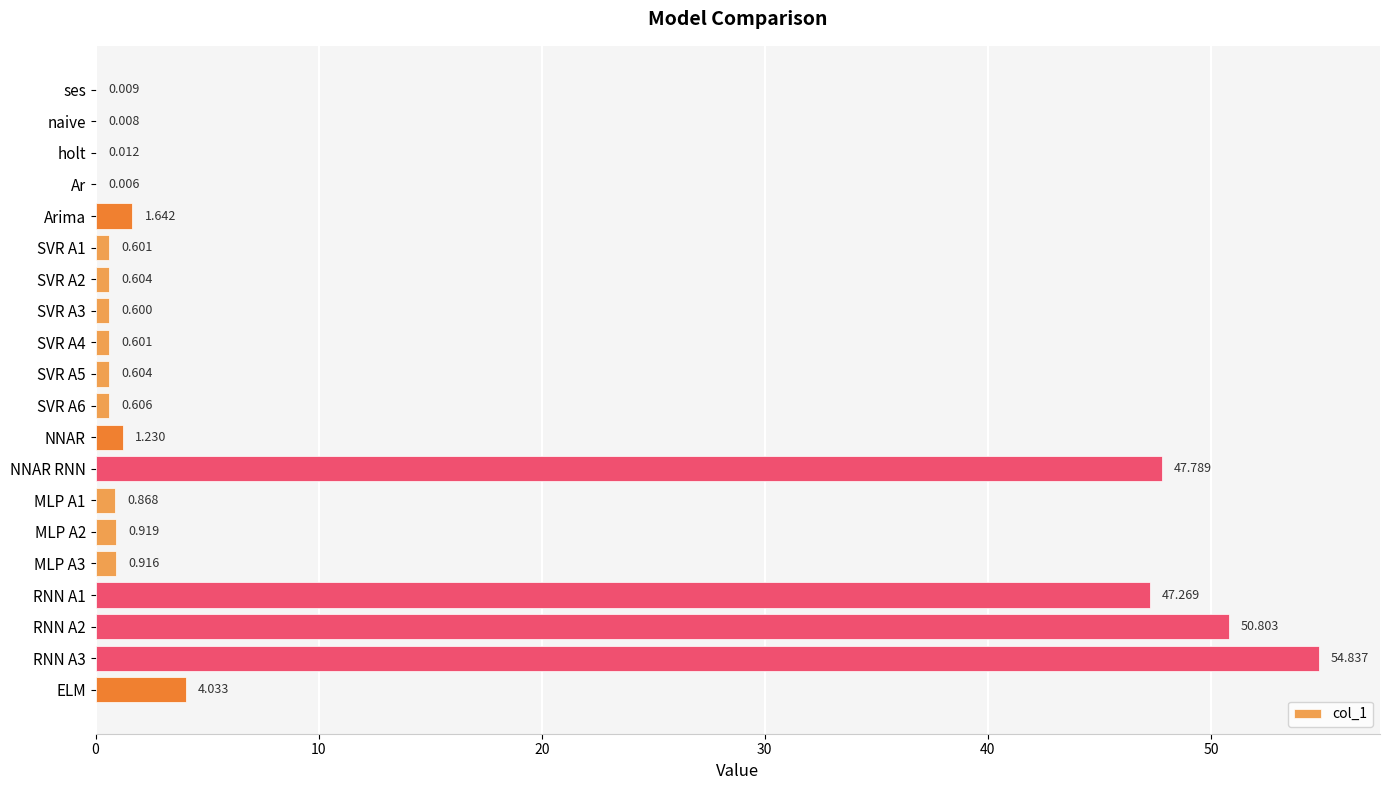

Which has a higher value, NNAR or MLP A2?

NNAR